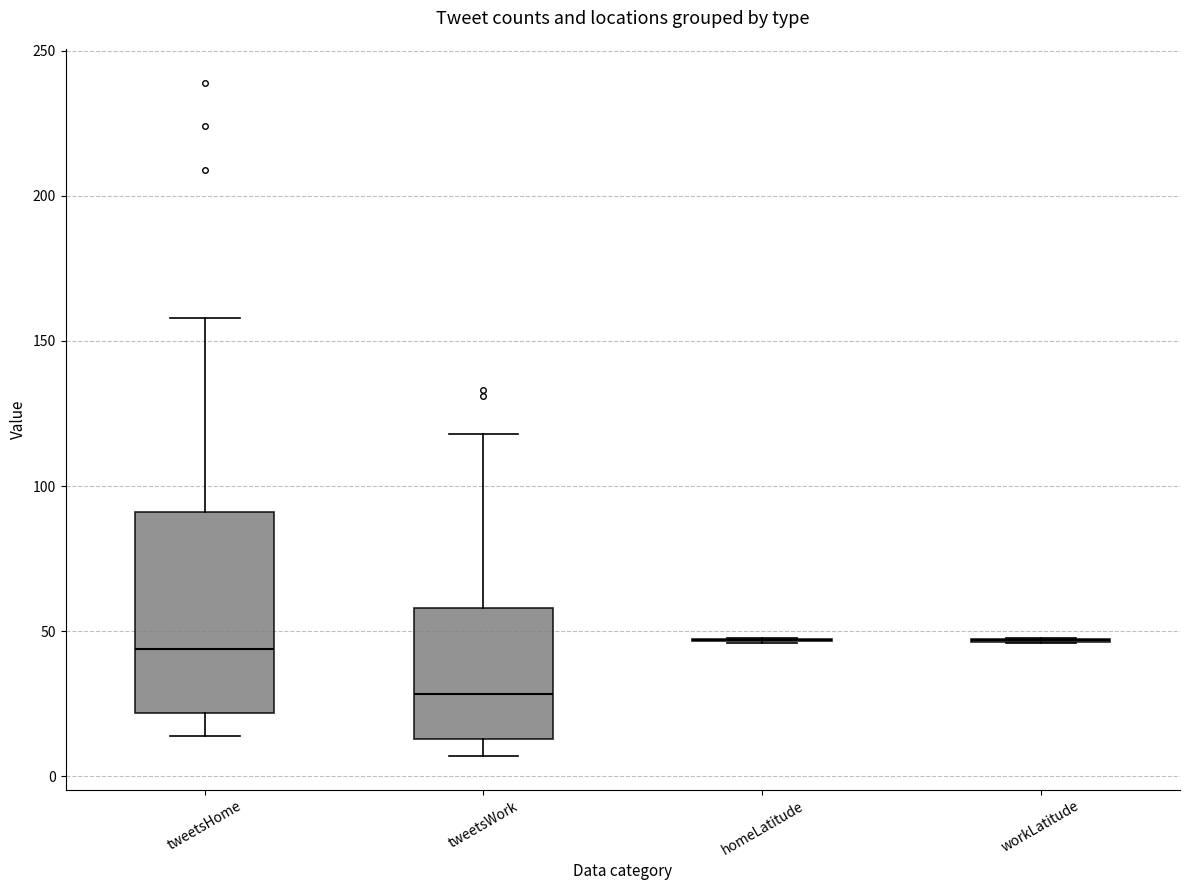

Reading left to right, transcribe this box plot: for each box, give where its median line is, the range the box spans, and where its two whiskers end, as read against the y-axis. The values are not printed on the chart, so give them approximately, as read against the axis.

tweetsHome: median 45, box 20 to 90, whiskers 15 to 160
tweetsWork: median 30, box 15 to 60, whiskers 5 to 120
homeLatitude: box collapsed to a line at 45, whiskers 45 to 50
workLatitude: box collapsed to a line at 45, whiskers 45 to 50